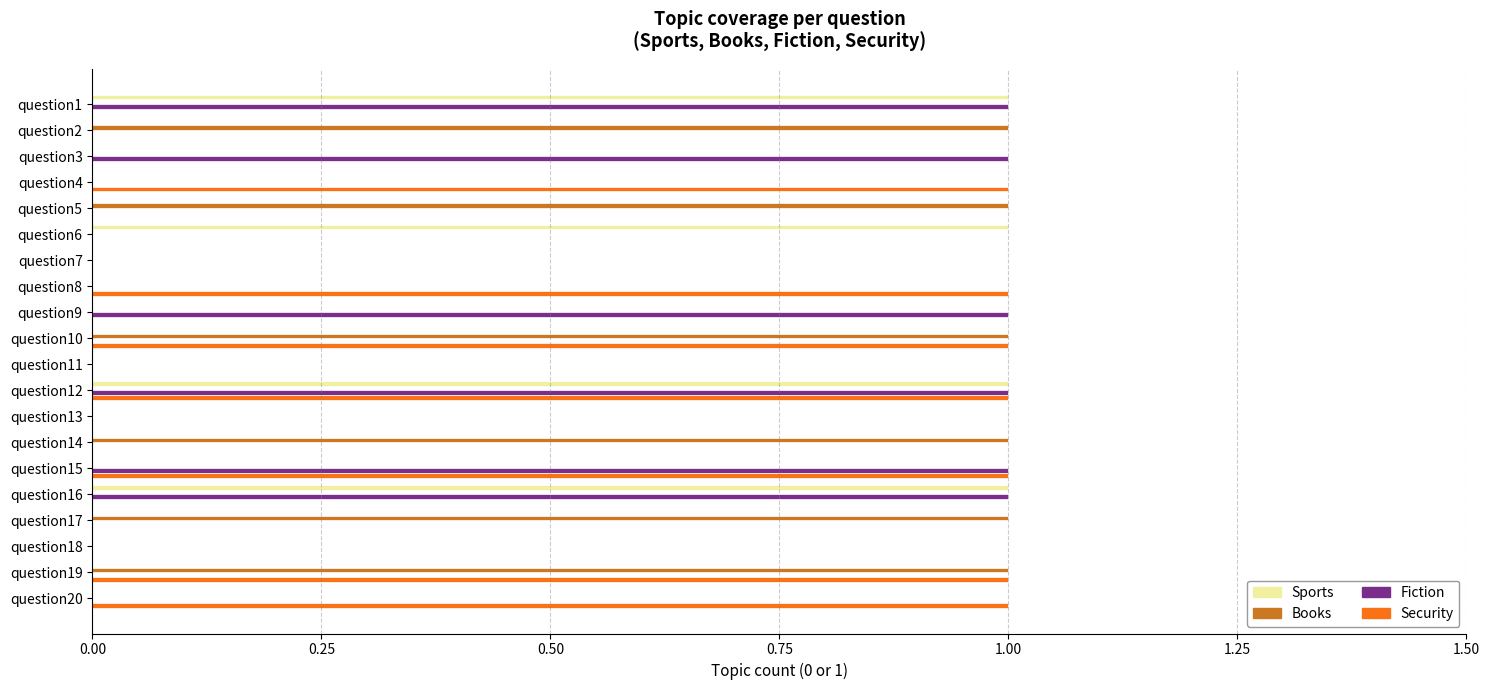

The value of Security at question16 is 1. True or false?

False